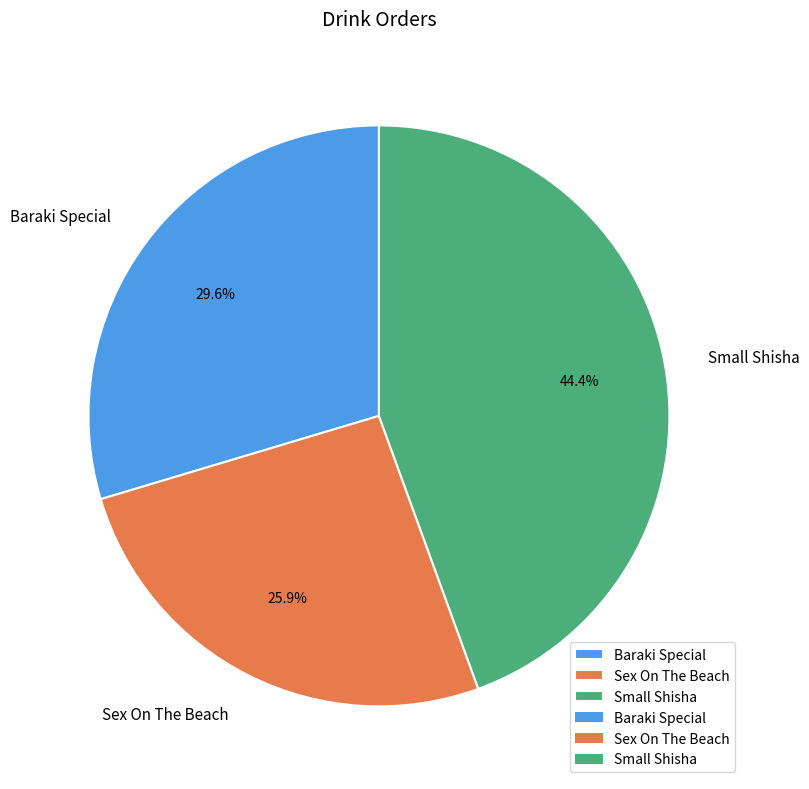

Which category has the smallest portion of the pie?

Sex On The Beach